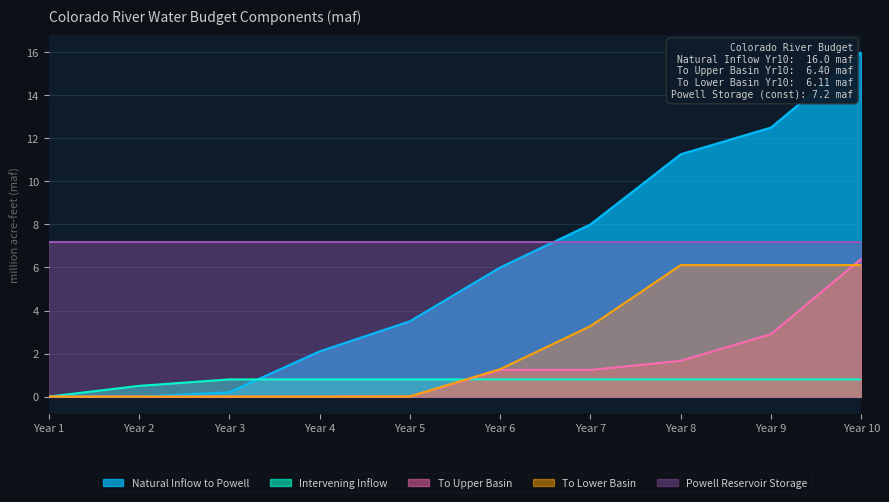

Does the chart have visible grid lines?

Yes